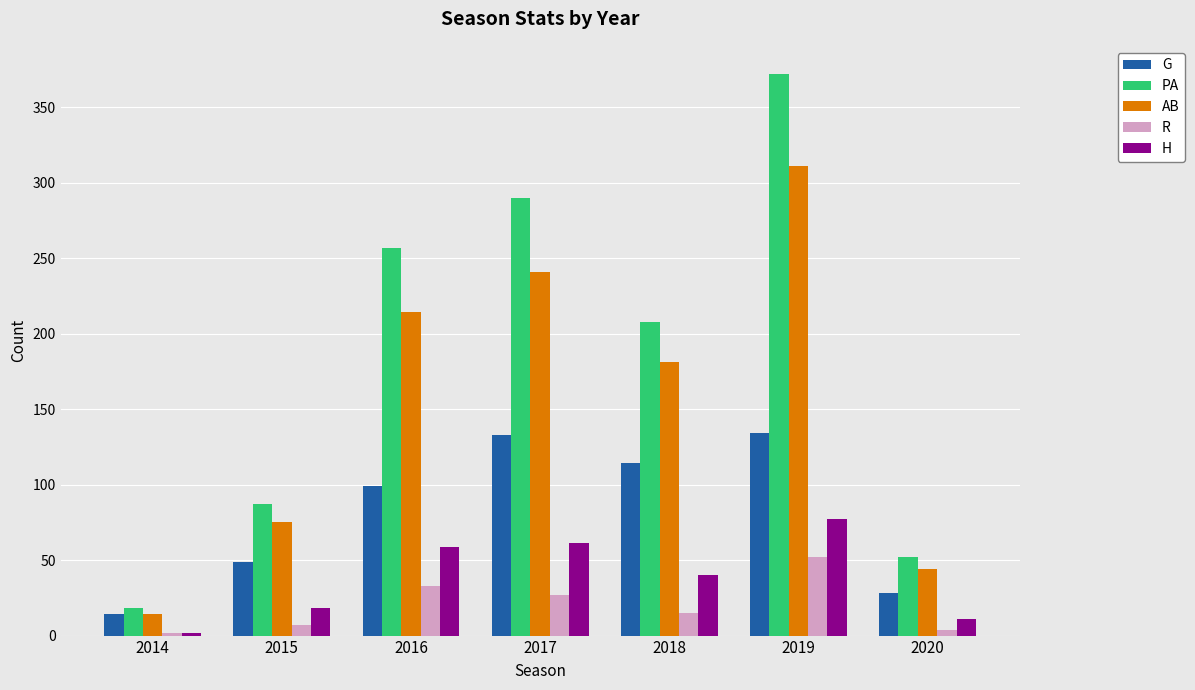

What is the highest value of the G series?

134